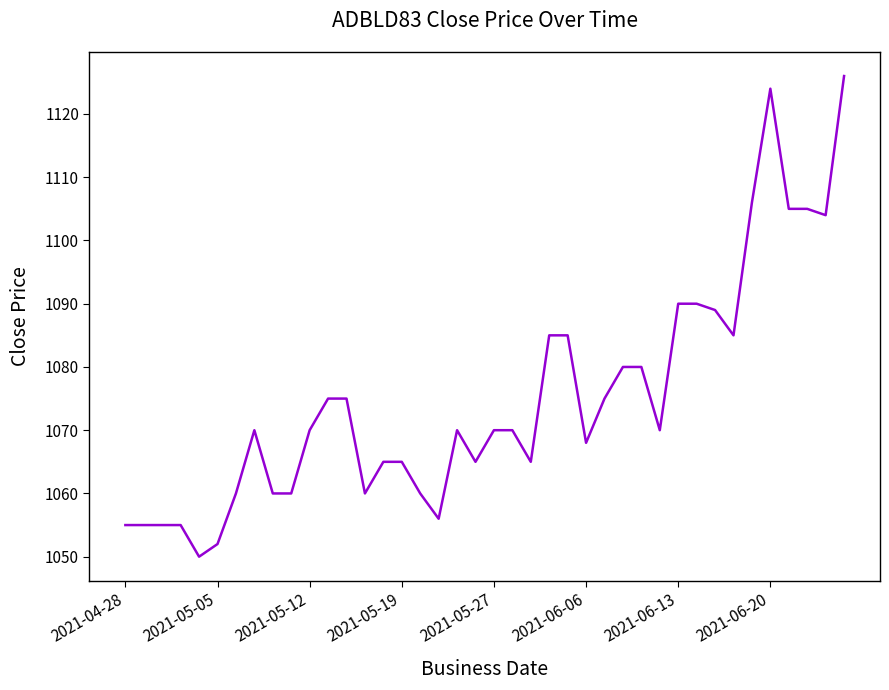

What is the difference between the maximum and minimum values?

76